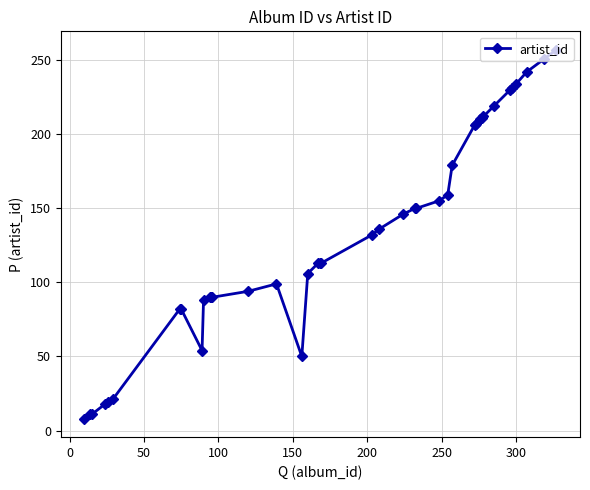

What is the minimum value shown in the chart?

8